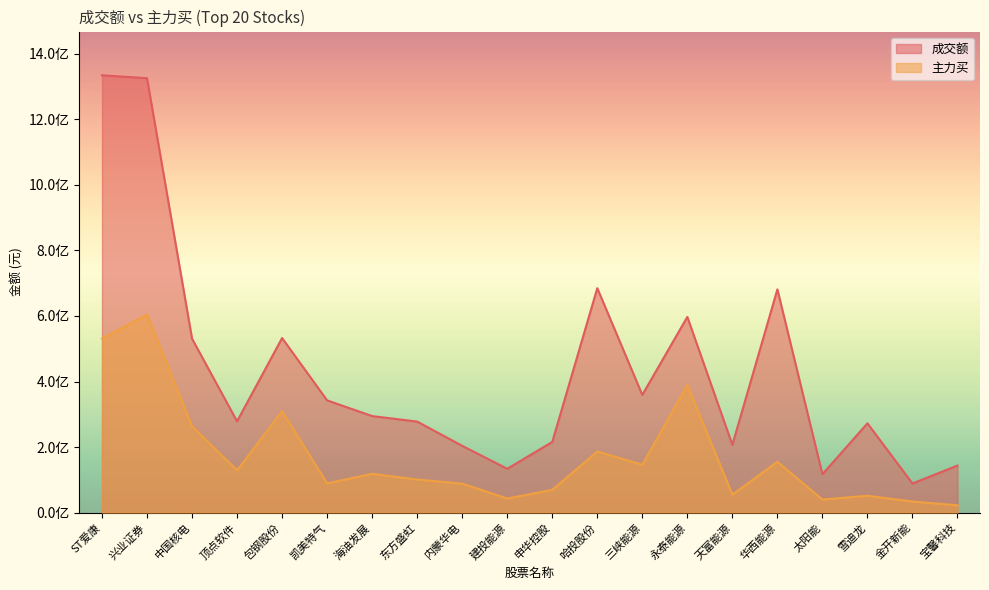

What is the average value of the 主力买 series?

171383396